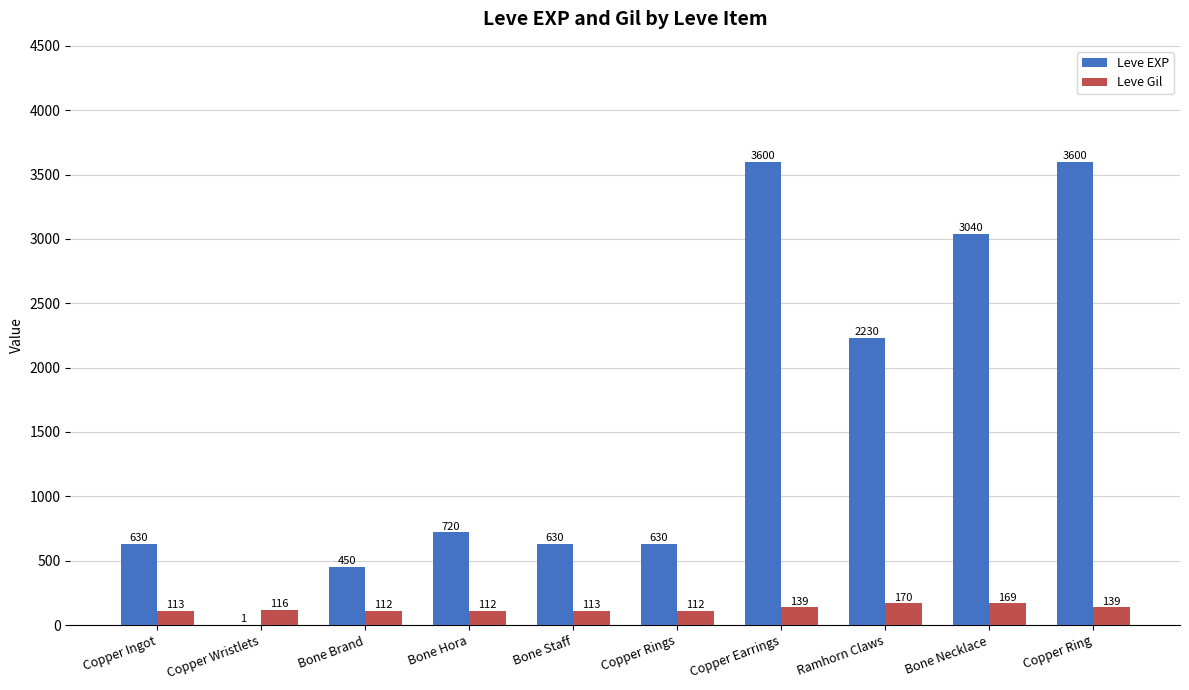

Which series has the widest spread of values?

Leve EXP